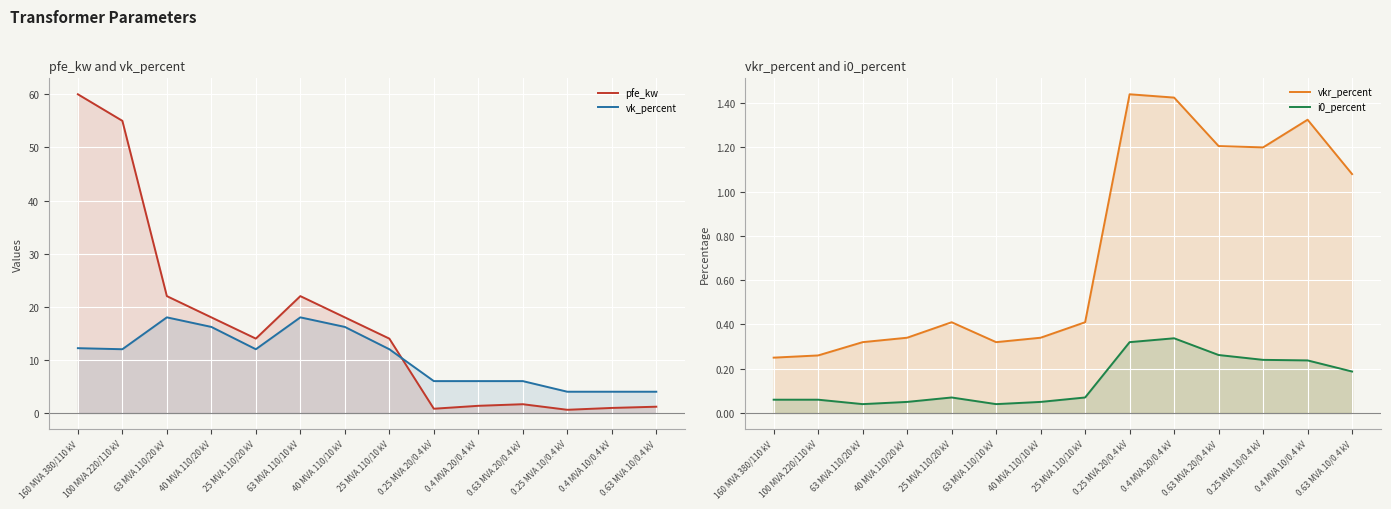

What position from the left is 40 MVA 110/10 kV?

7